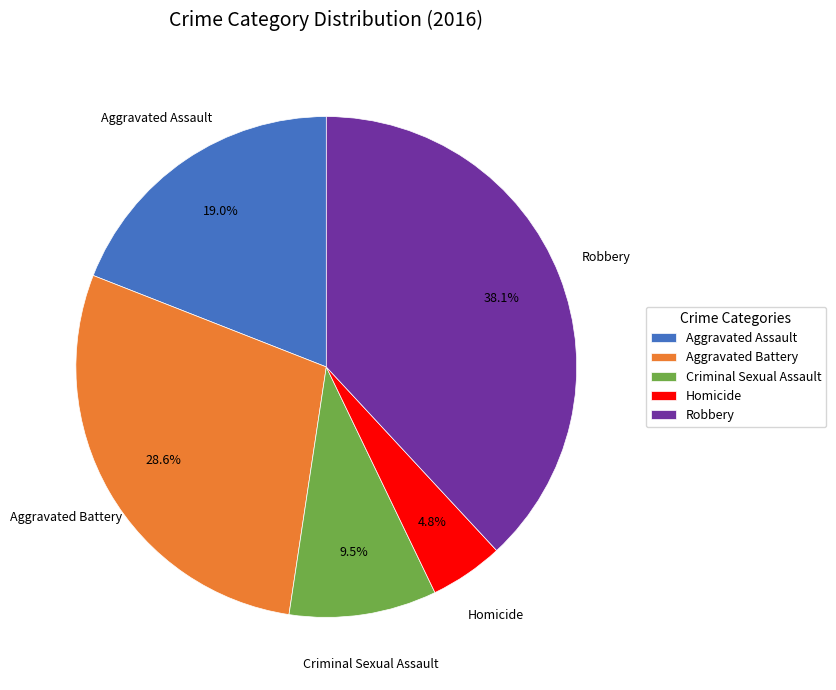

What is the smallest slice in the pie chart?

Homicide